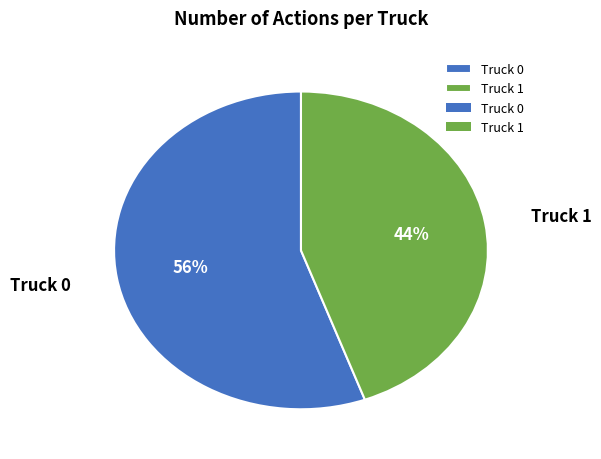

To the nearest percent, what is the average slice percentage?

50%